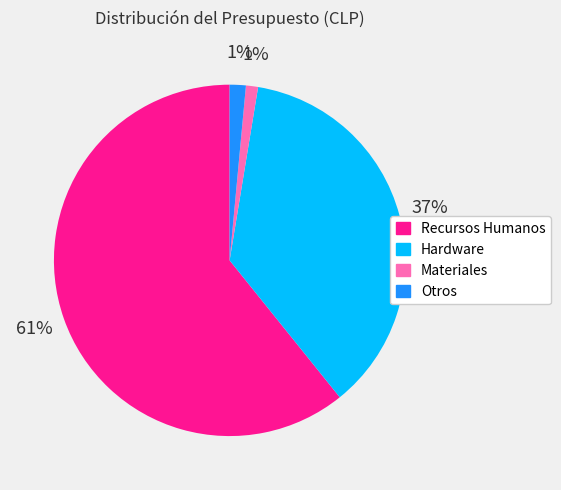

To the nearest percent, what portion does Materiales represent?

1%